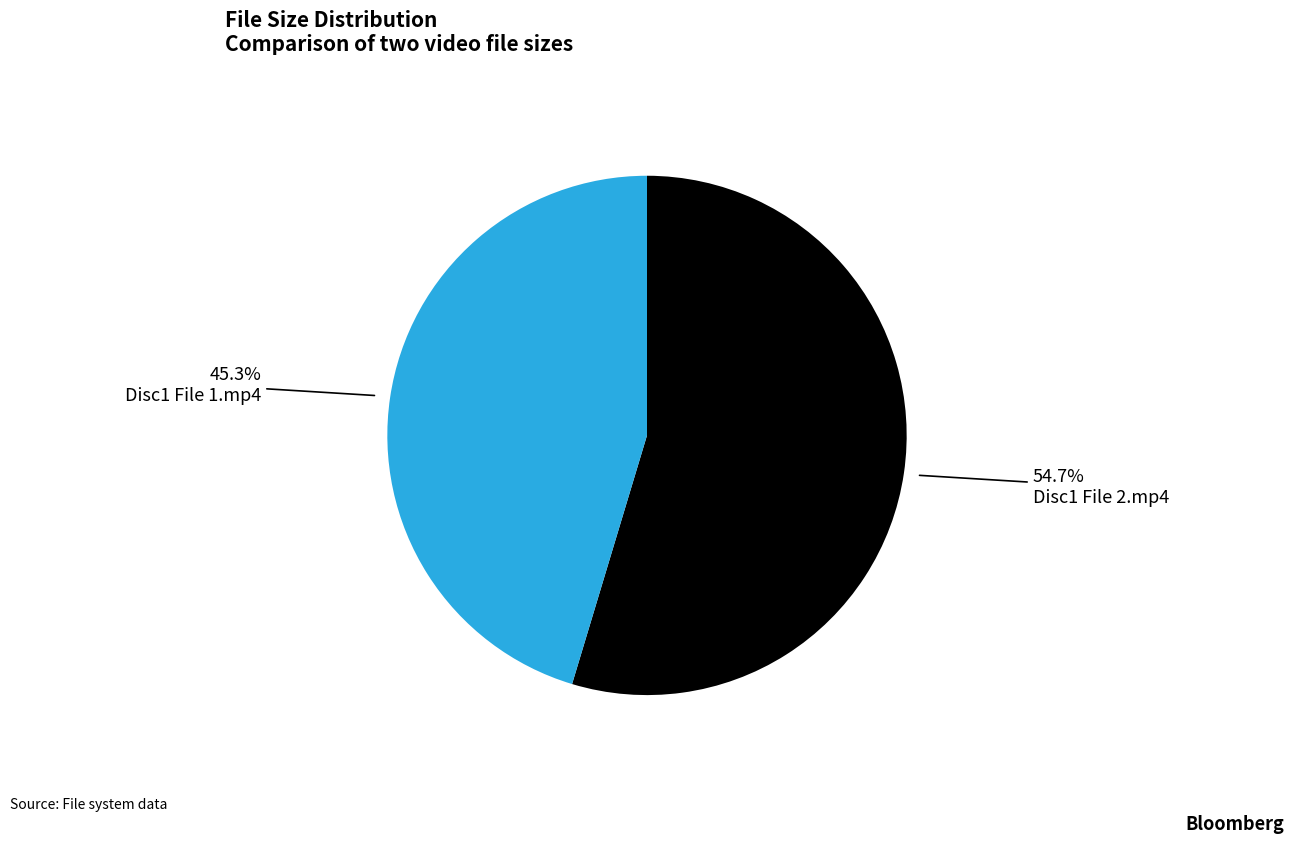

Combined, do Disc1 File 1.mp4 and Disc1 File 2.mp4 account for over 50%?

Yes